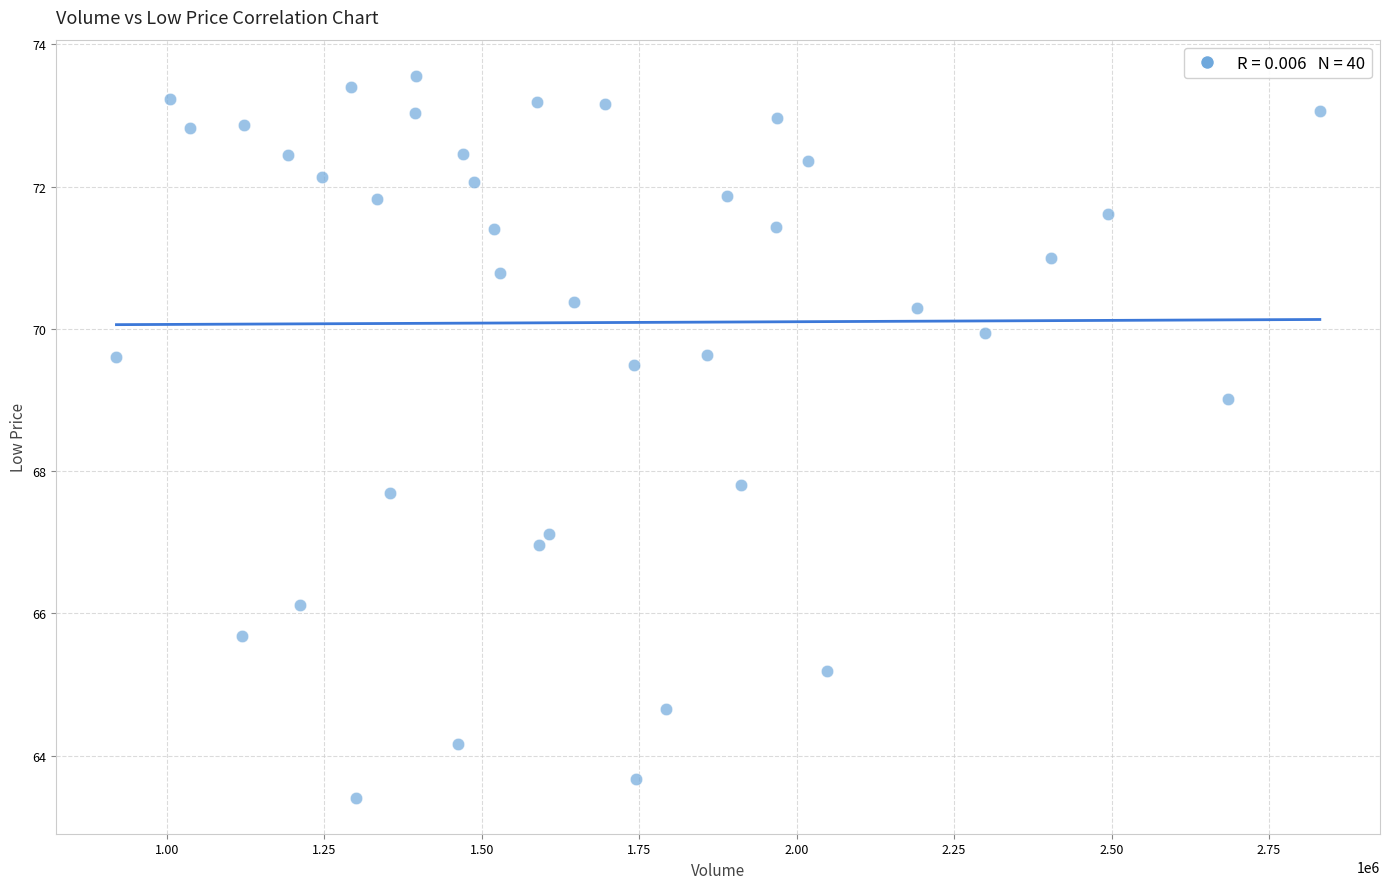

What is the range of Y values (max minus min)?

10.1